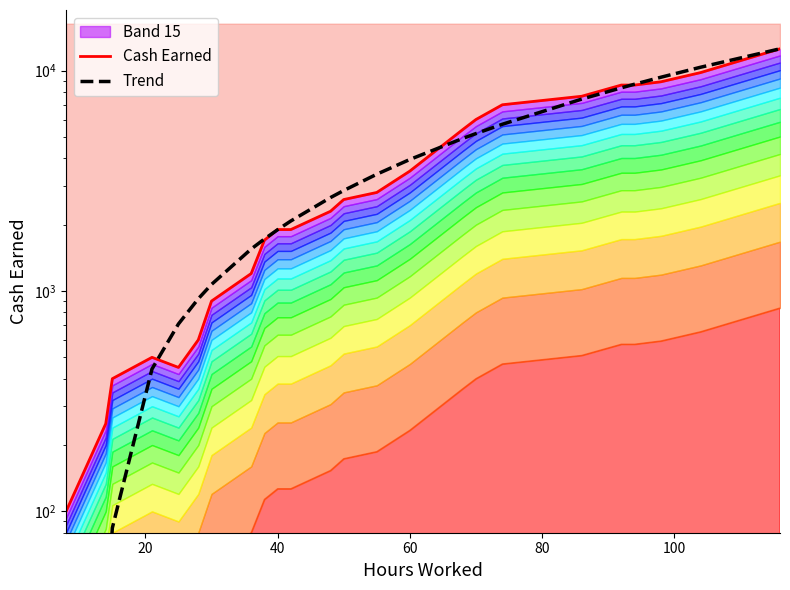

What is the value of the Cash Earned point at the 6th from the left?

600.0